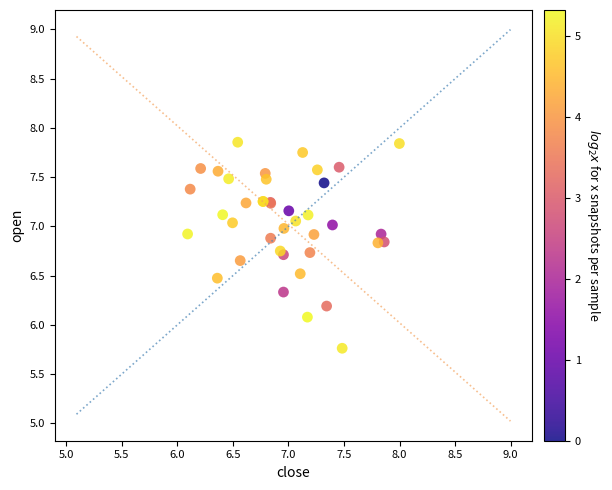

What Y value in the scatter plot is closest to 6?

6.1